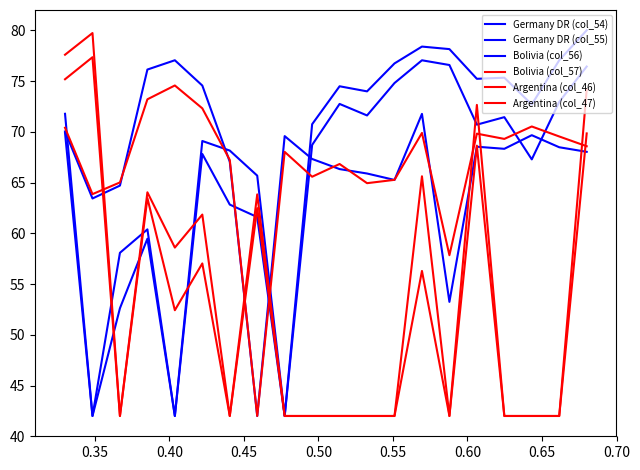

Where do Argentina (col_46) and Germany DR (col_55) first cross each other?

0.35 and 0.40